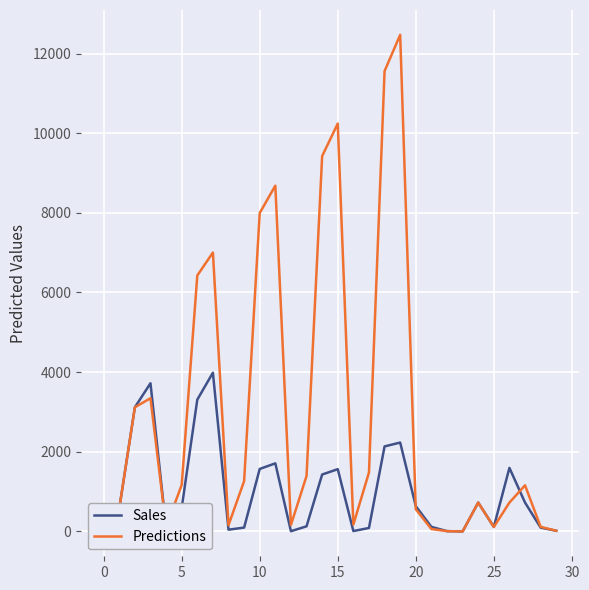

What is the maximum value shown in the chart?

12469